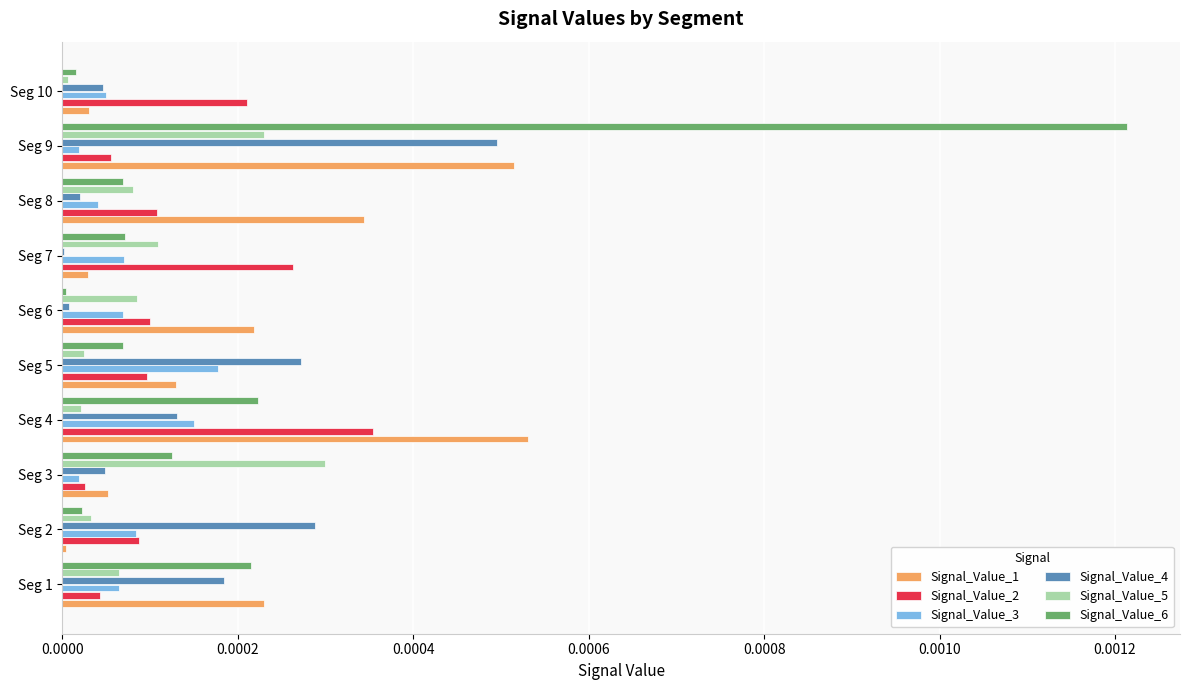

Which series has the widest spread of values?

Signal_Value_6